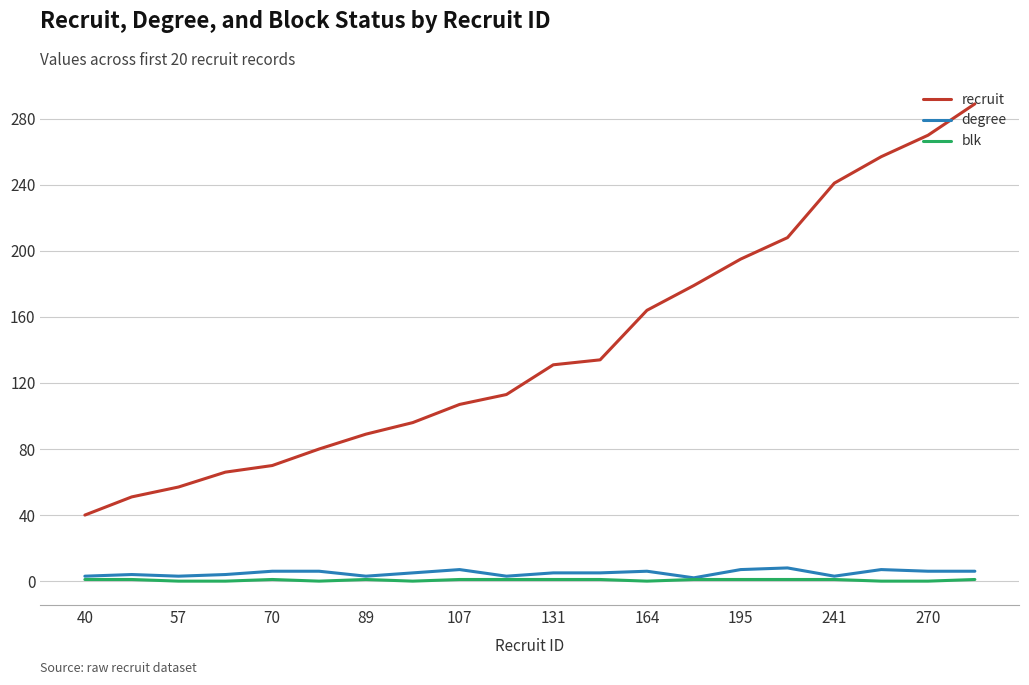

What is the lowest value of the recruit series?

40